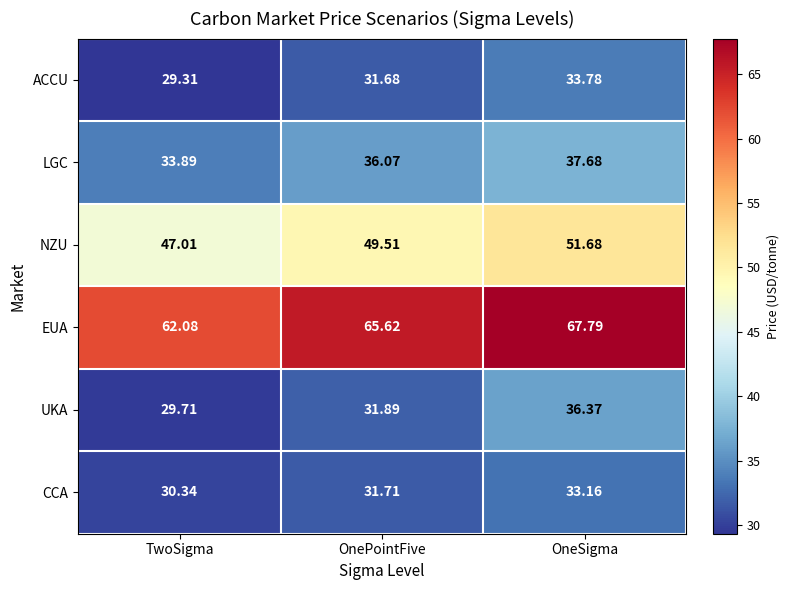

At which label does NZU first exceed 49?

OnePointFive